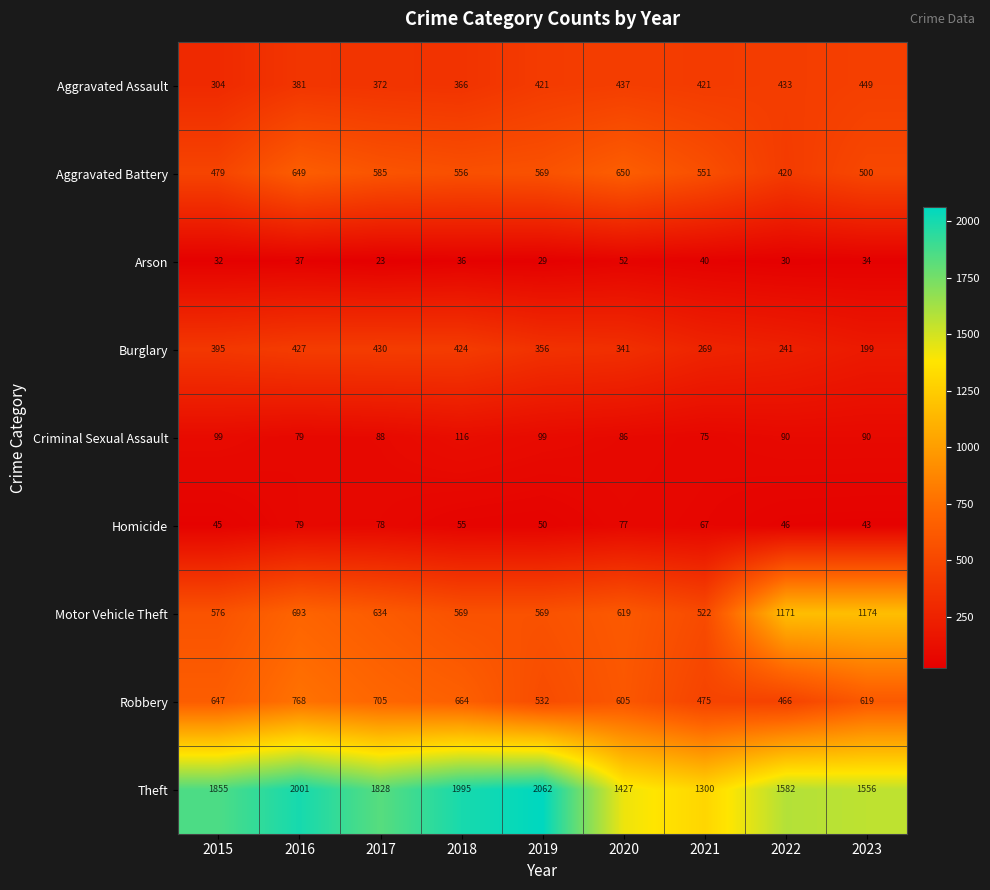

The Criminal Sexual Assault series shows 76 at 2018. True or false?

False